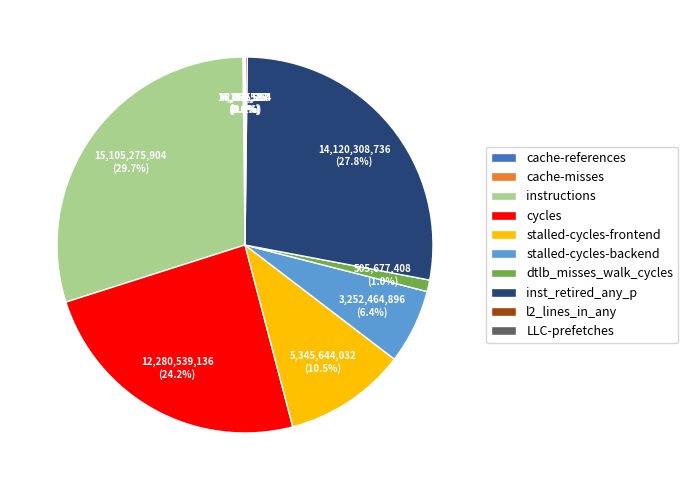

How much of the chart is everything except stalled-cycles-backend?

93.6%